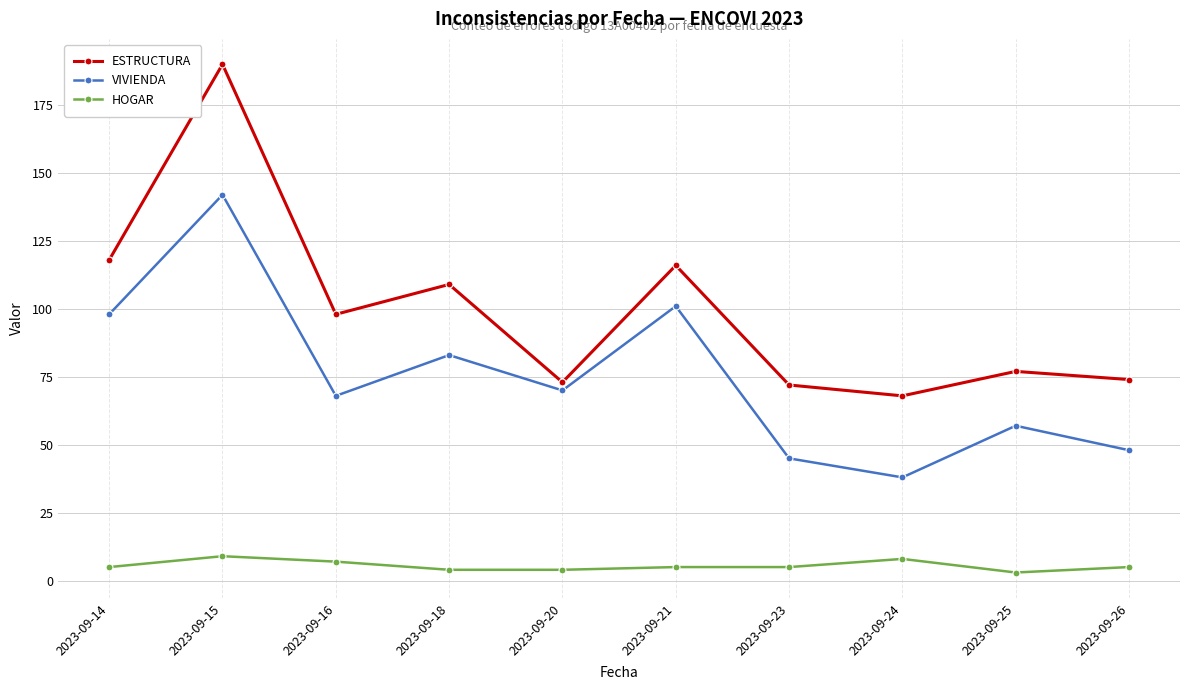

What are all the series names shown in the legend?

ESTRUCTURA, VIVIENDA, HOGAR